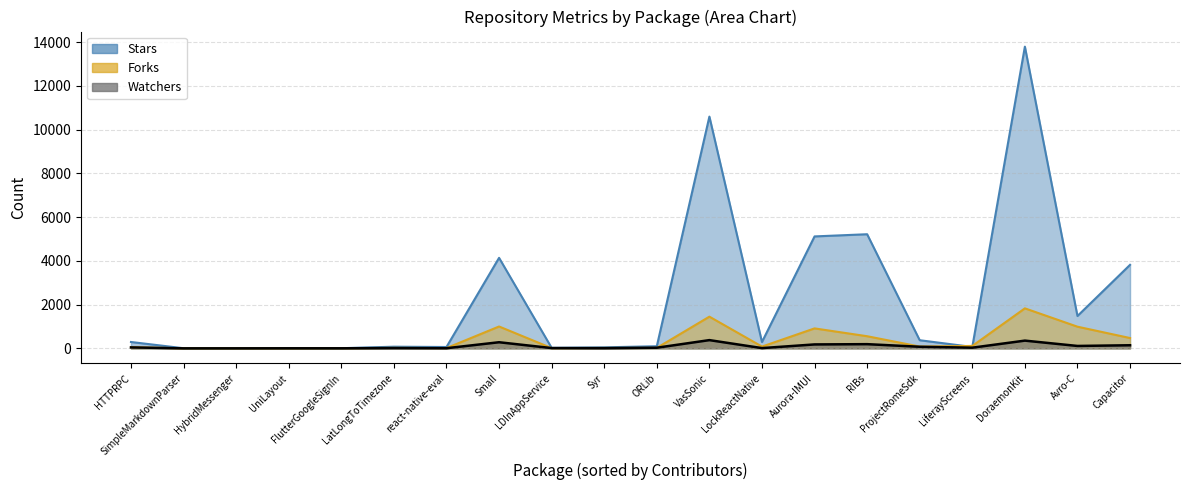

Which series has the largest range (max minus min)?

Stars